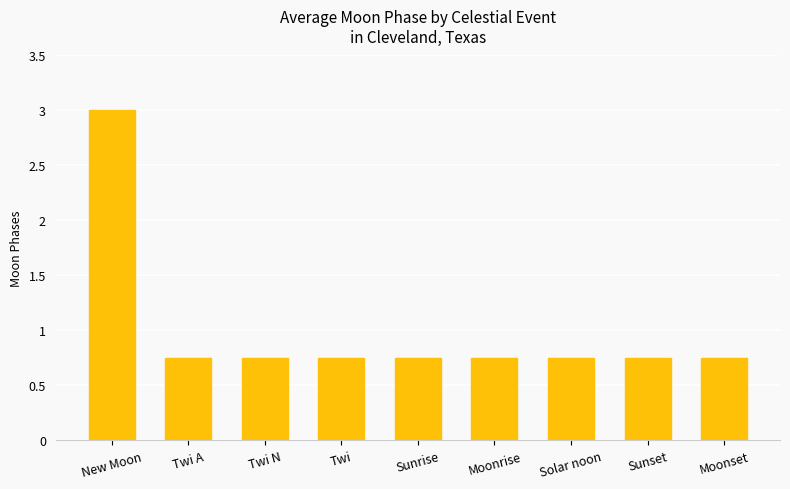

What is the maximum value shown in the chart?

3.0